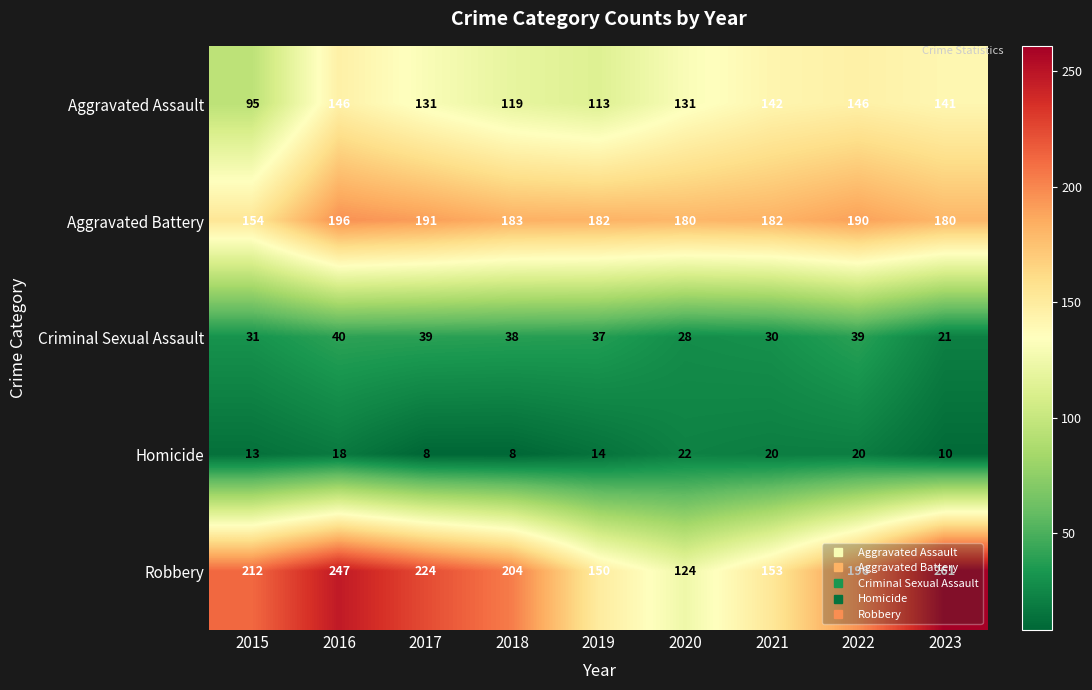

Rank the series at 2015 from lowest to highest value.

Homicide, Criminal Sexual Assault, Aggravated Assault, Aggravated Battery, Robbery